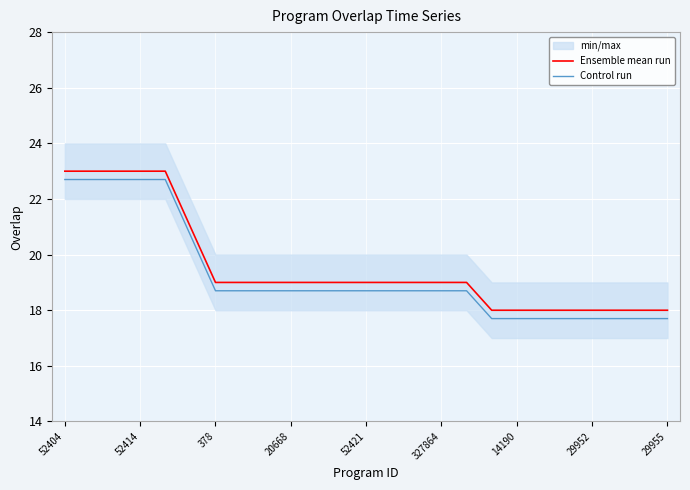

At how many categories does at least one series exceed 19?

6